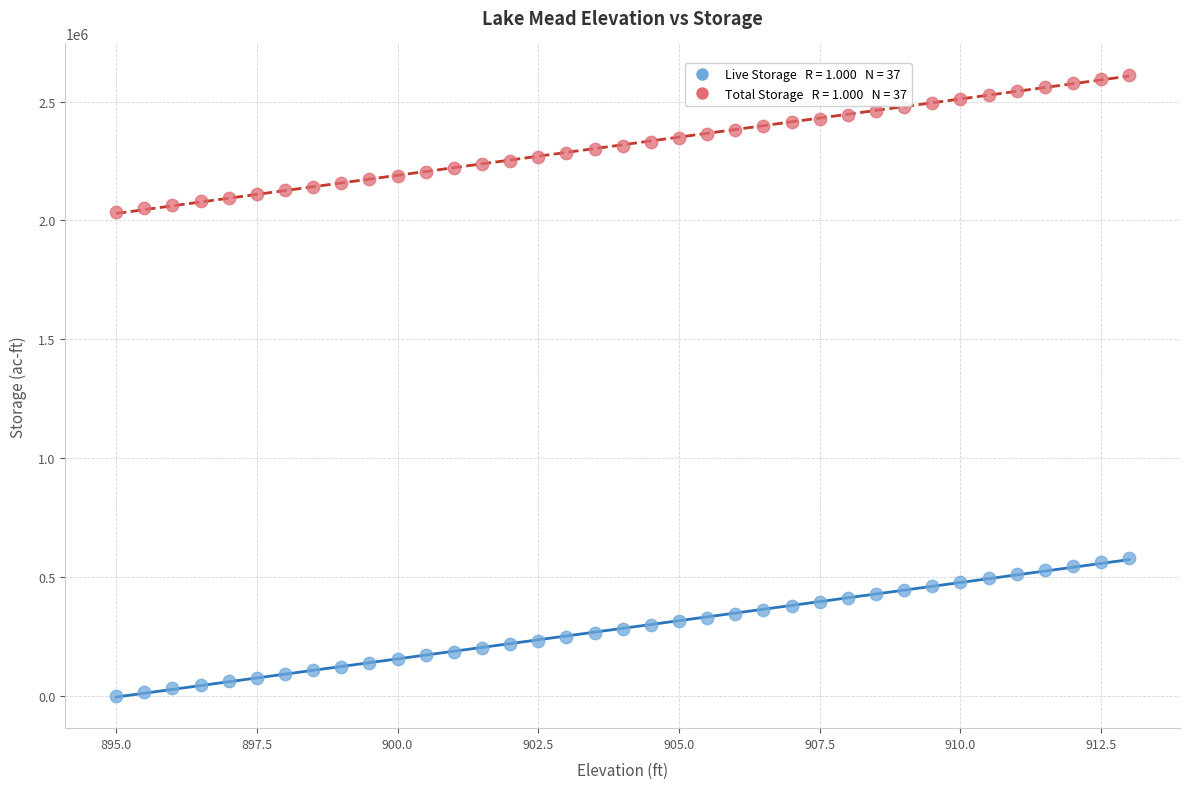

Across all data points, what is the range of Y values (max minus min)?

2613651